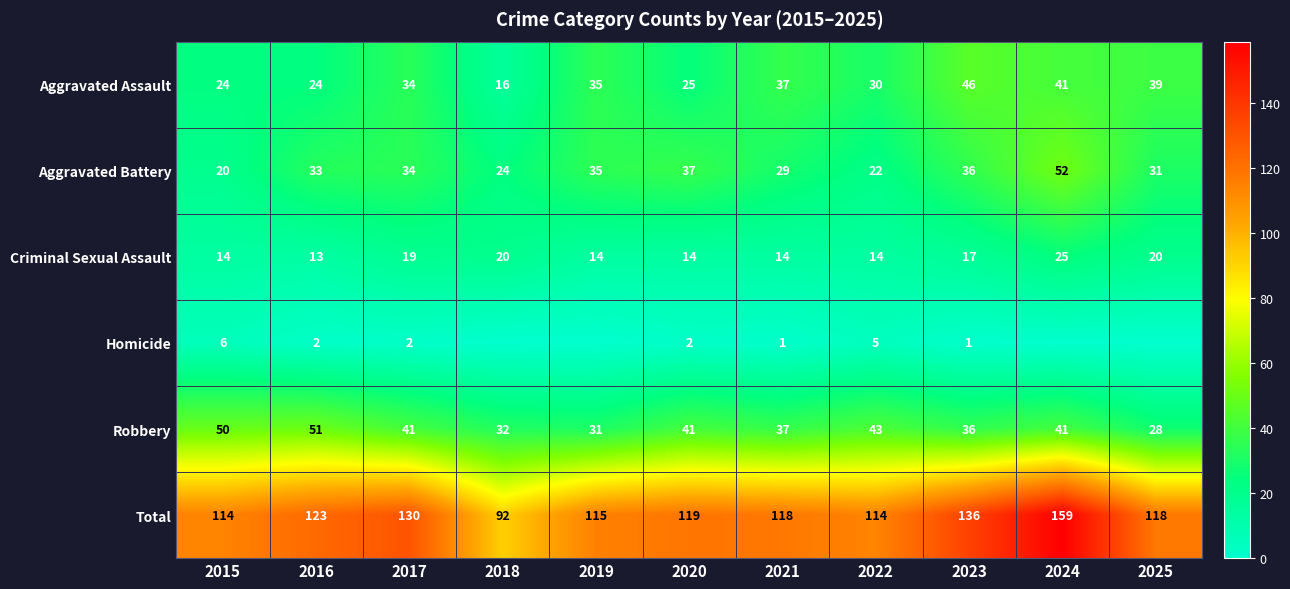

What is the maximum value for Robbery?

51